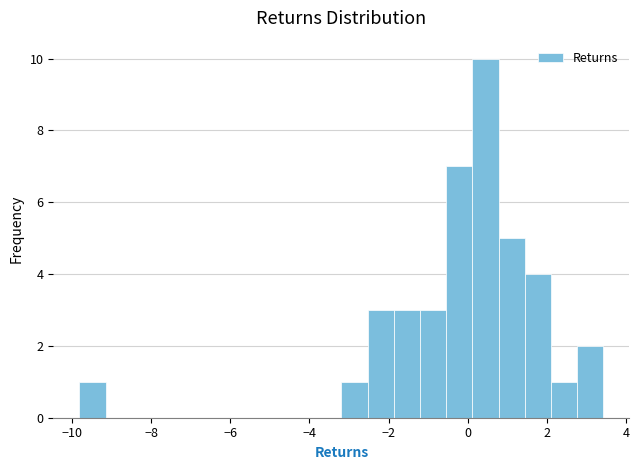

Read against the x-axis, roughly where is the centre of the tallest bar?

0.4